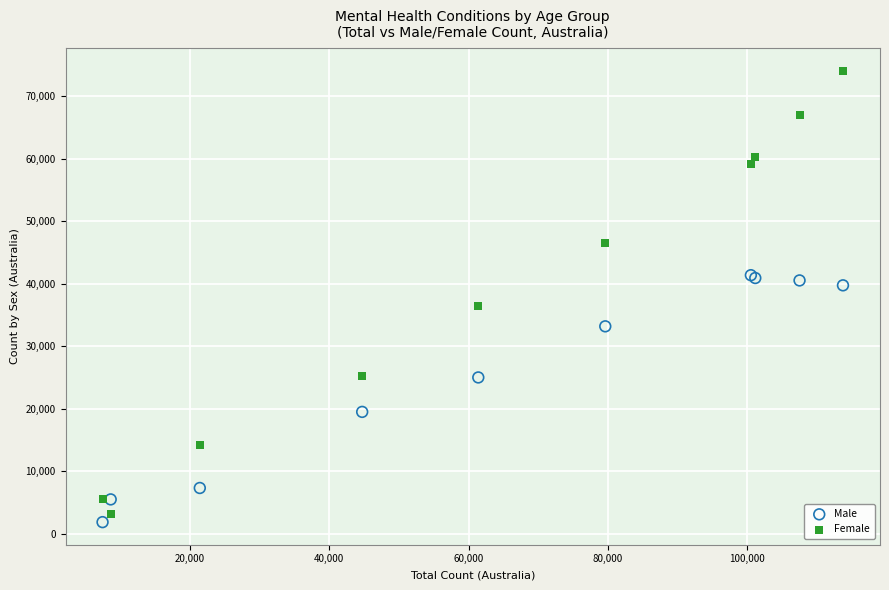

Which series contains the lowest Y value?

Male